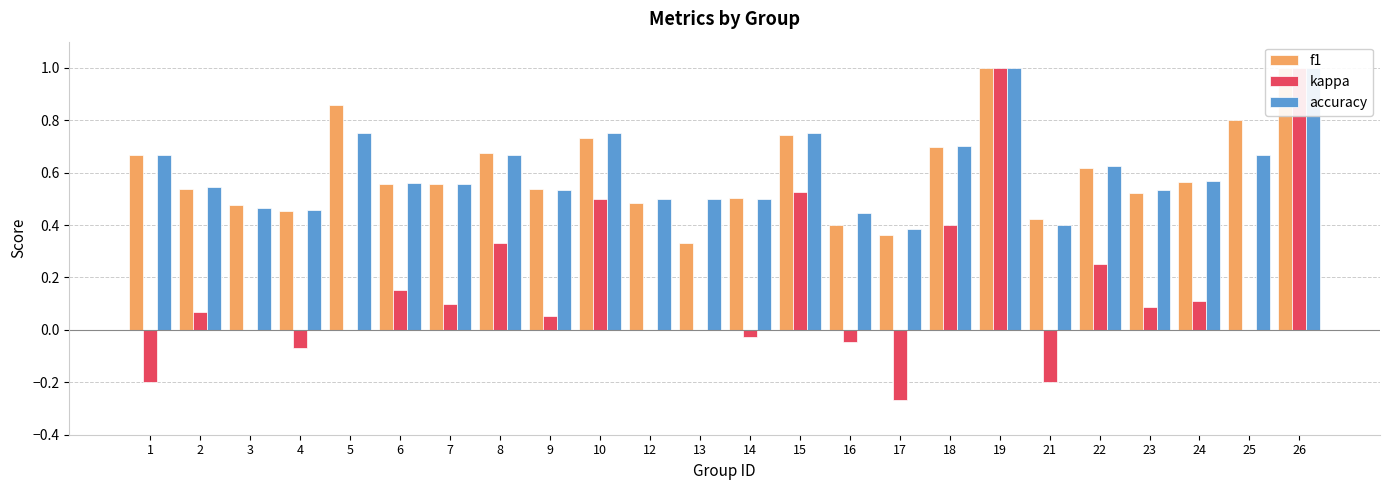

What is the spread (max minus min) of values at 12?

0.5